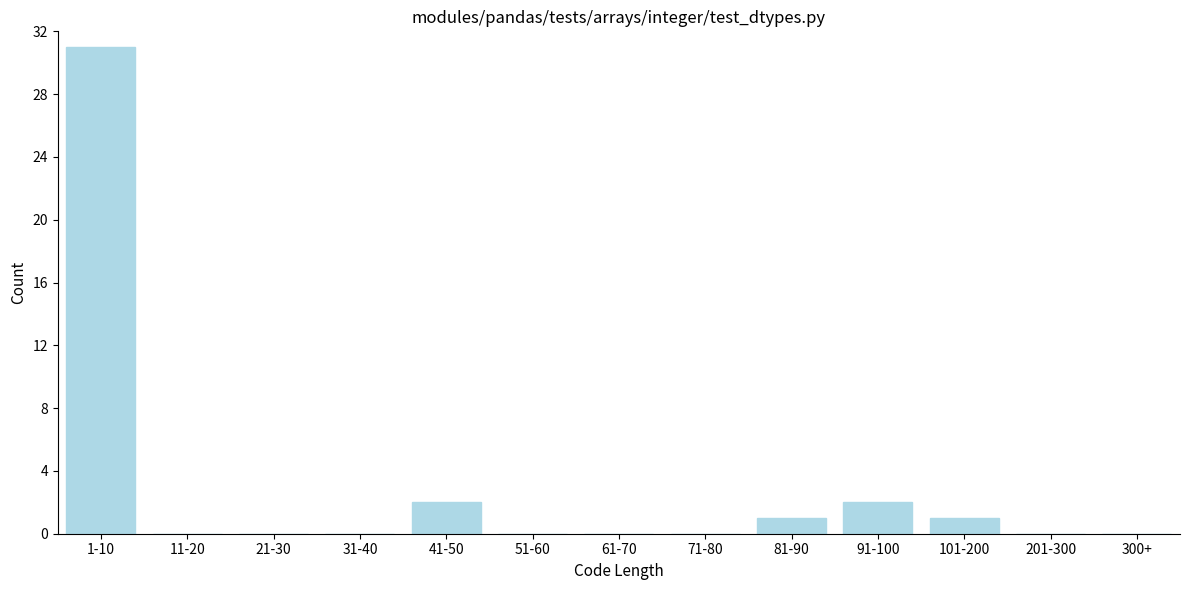

Reading left to right, extract all data points from this chart.

1-10=31	11-20=0	21-30=0	31-40=0	41-50=2	51-60=0	61-70=0	71-80=0	81-90=1	91-100=2	101-200=1	201-300=0	300+=0